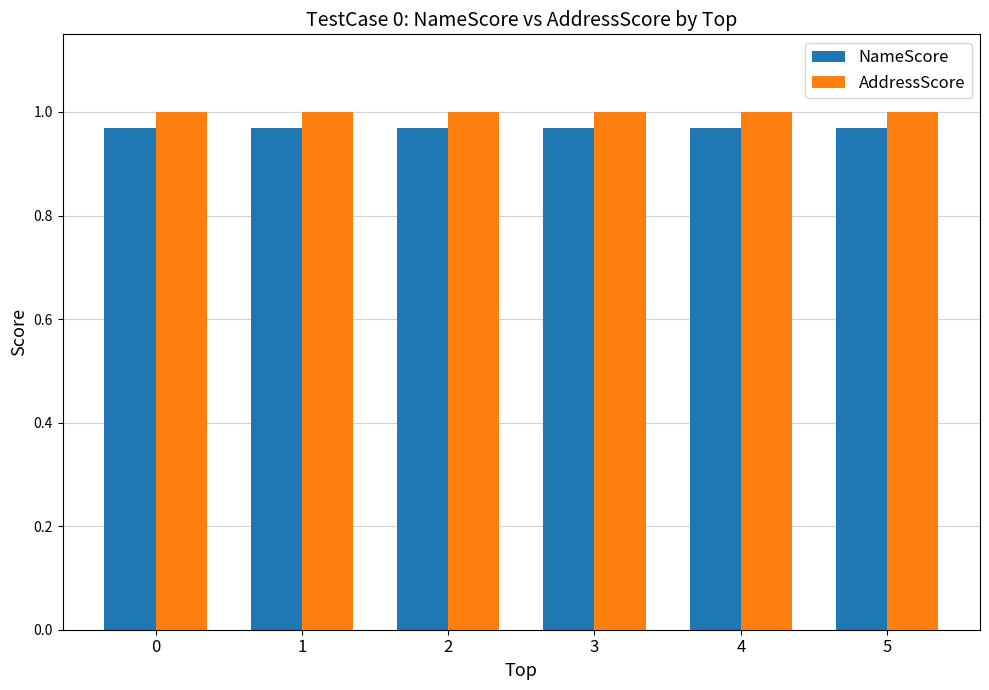

How many groups of bars are there?

6